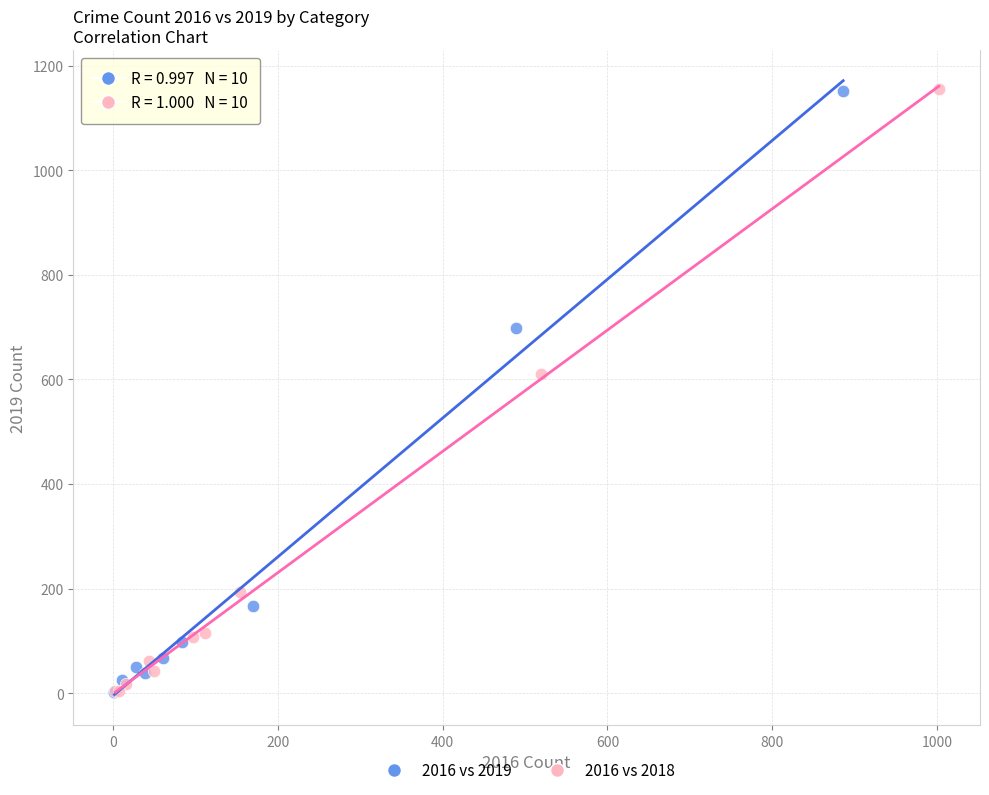

Which series has the widest spread of Y values?

2016 vs 2018